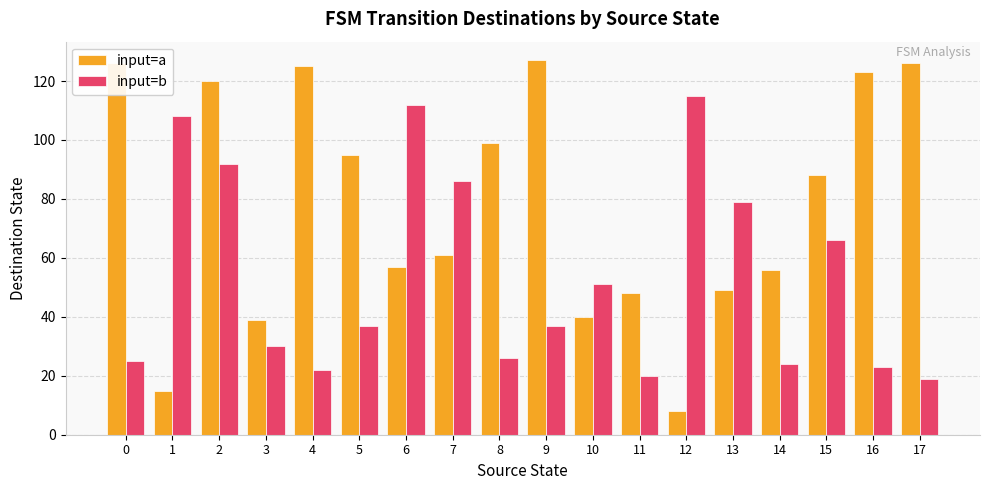

Read the input=a value at 9, to the nearest 5.

125